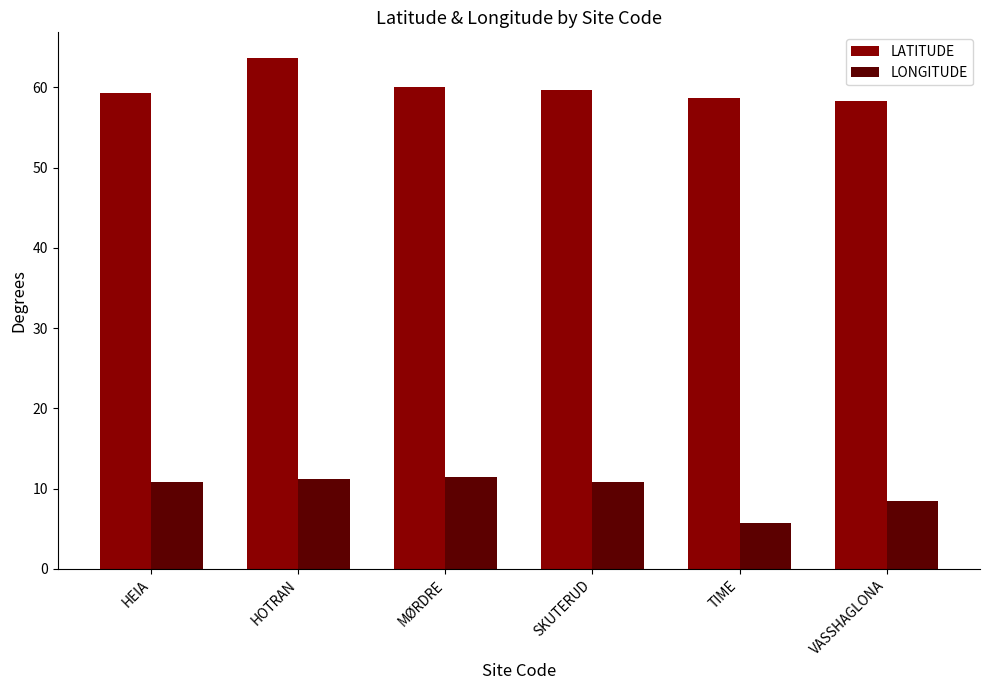

What is the minimum value for LATITUDE?

58.3